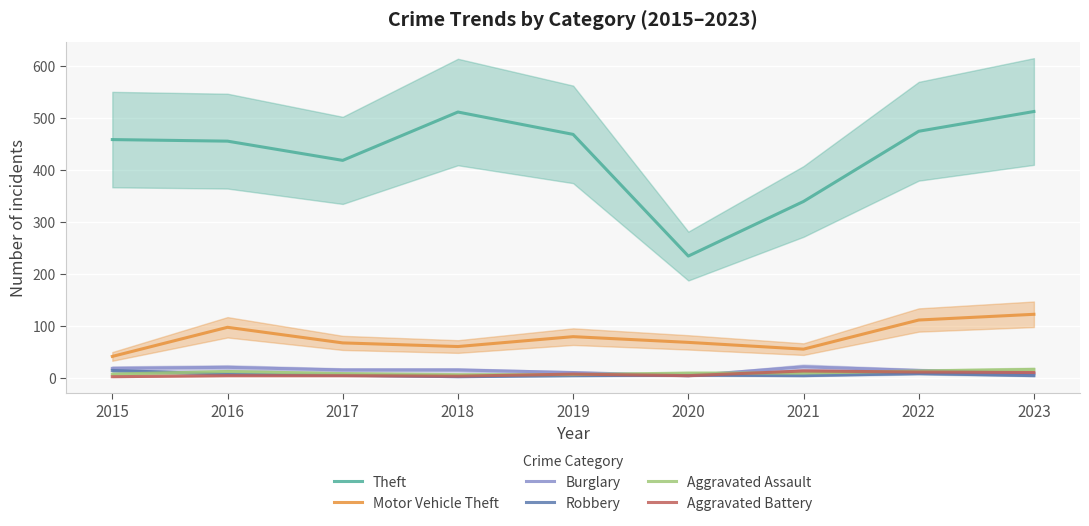

True or false: Theft and Burglary cross at least once.

False